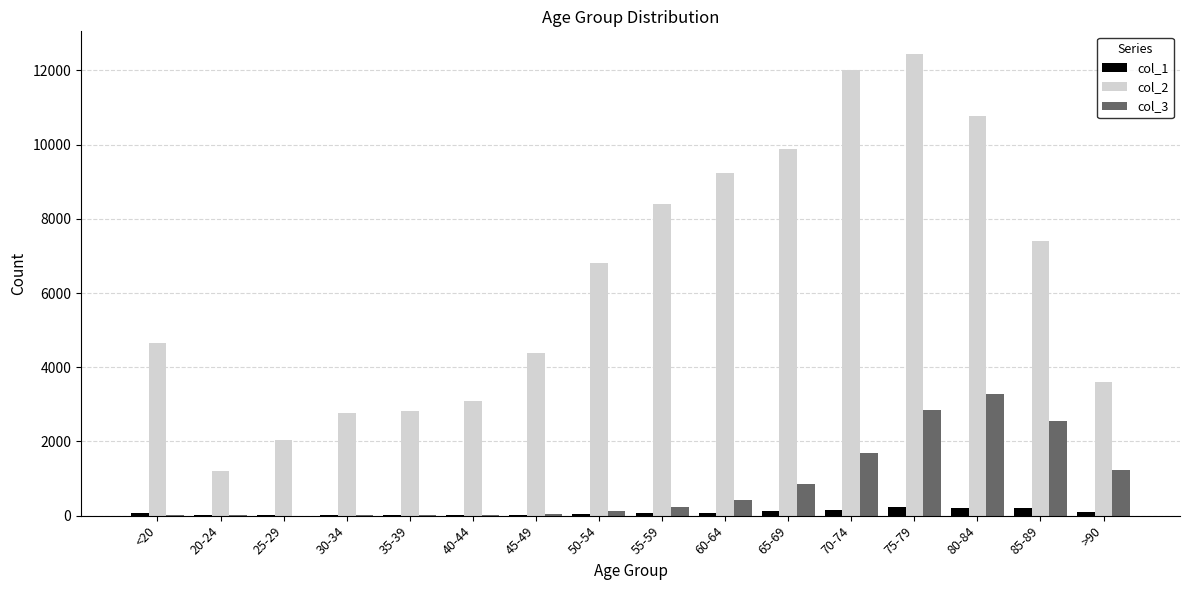

Which series changed the most between 60-64 and 65-69?

col_2